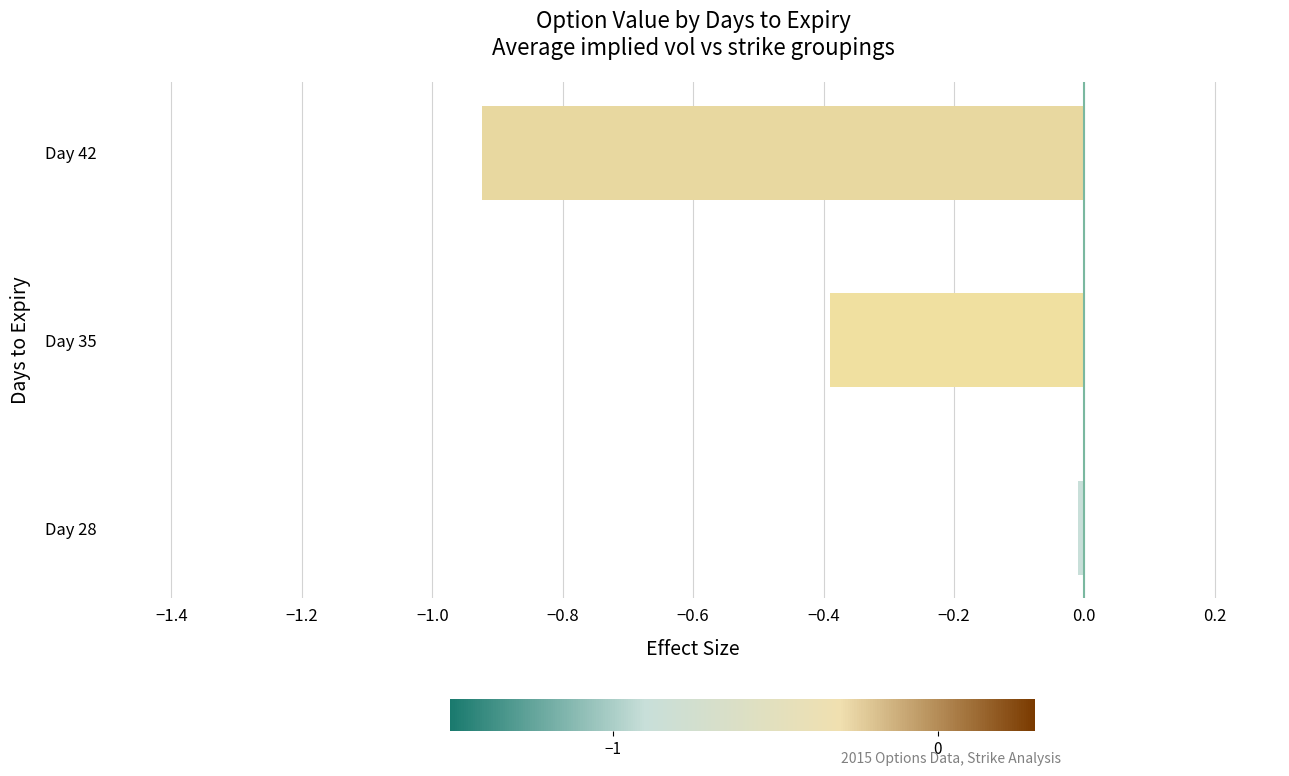

The chart shows a value of -0.0 at Day 28. True or false?

True